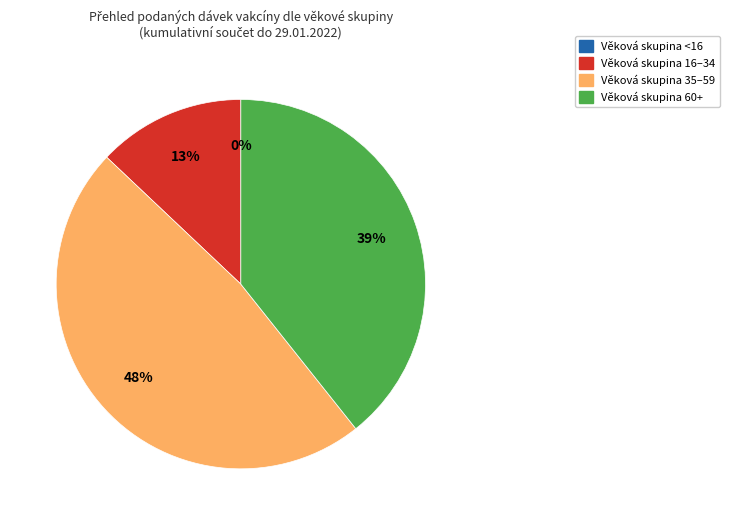

To the nearest percent, what is the average slice percentage?

25%